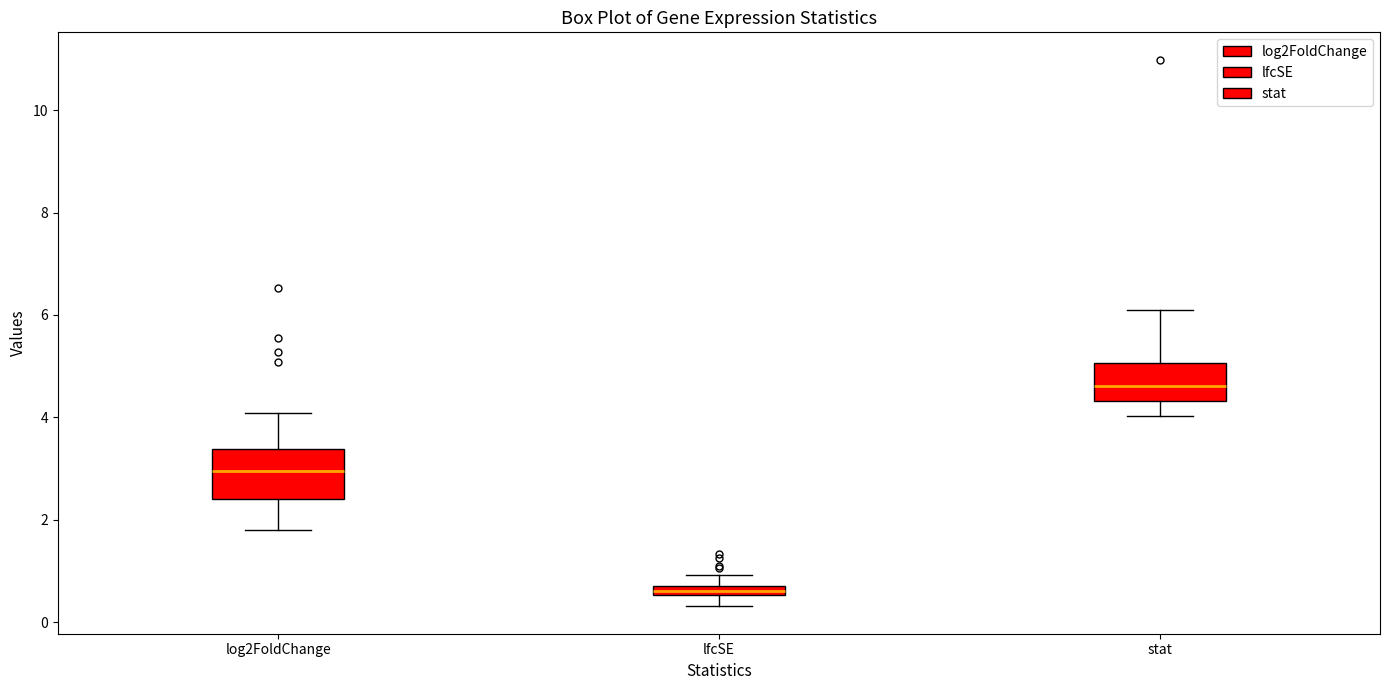

Which box is the tallest, from its lower edge to its upper edge?

log2FoldChange